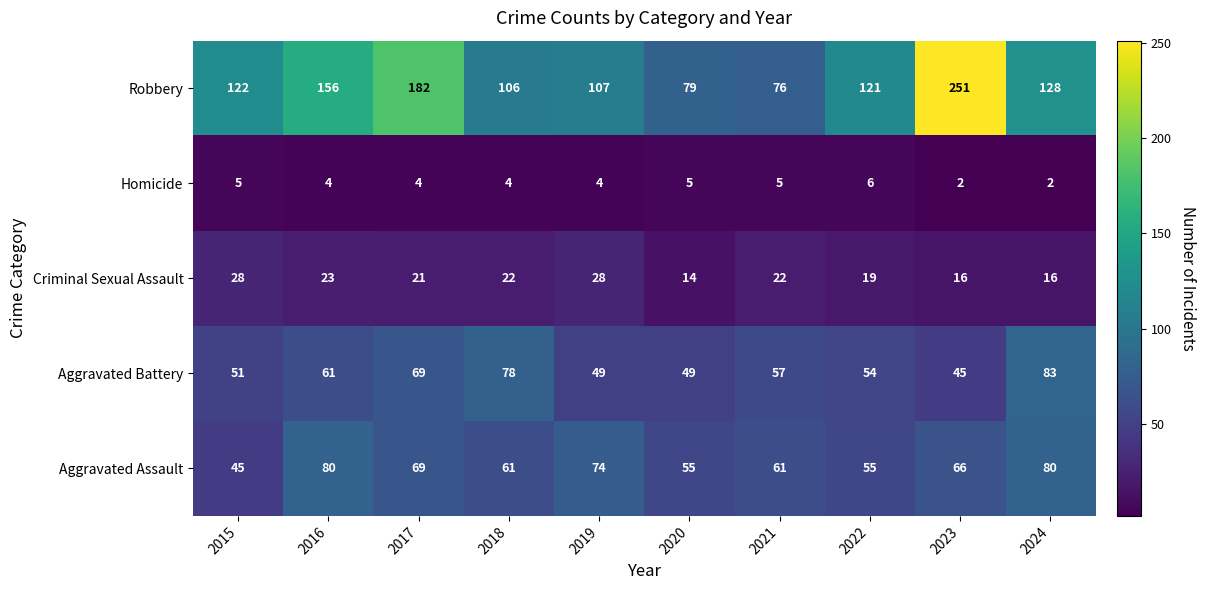

What value does the Aggravated Assault series have at 2021, to the nearest 10?

60